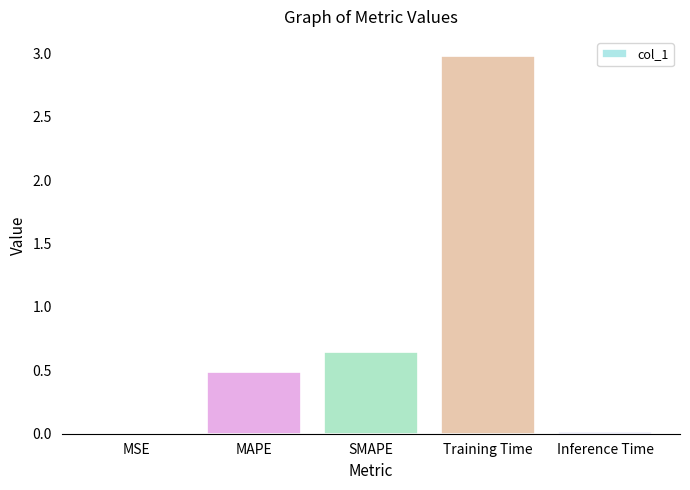

The chart shows a value of 4.2 at Training Time. True or false?

False